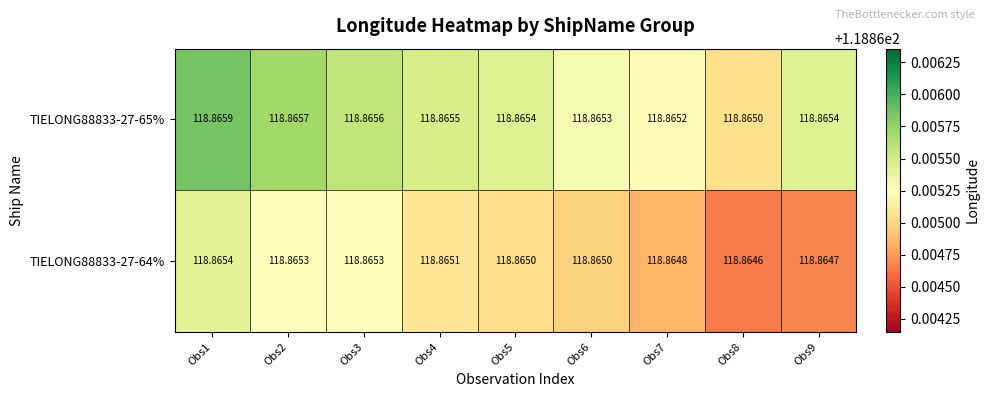

At how many categories does at least one series exceed 118?

9